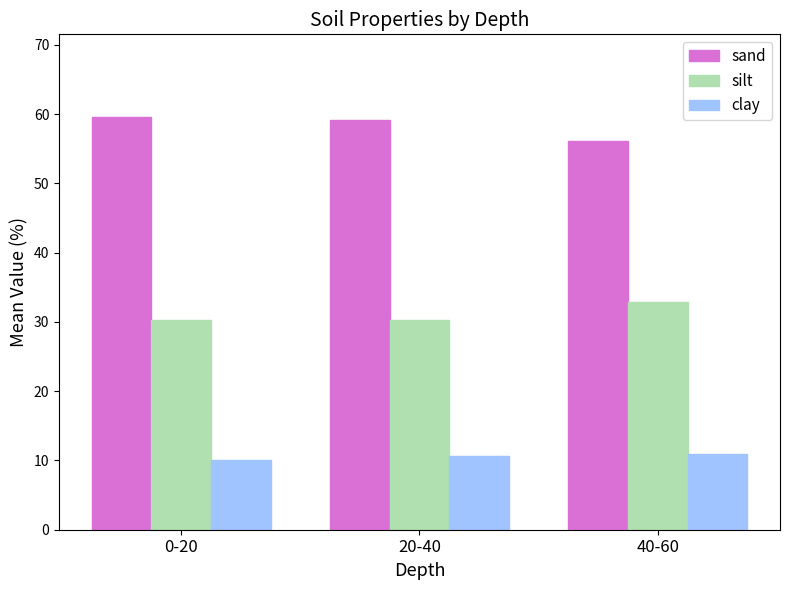

Is it true that sand equals 106.9 at 0-20?

False